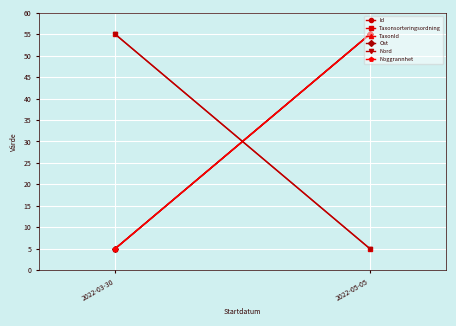

The value of Noggrannhet at 2022-05-05 is 73. True or false?

False